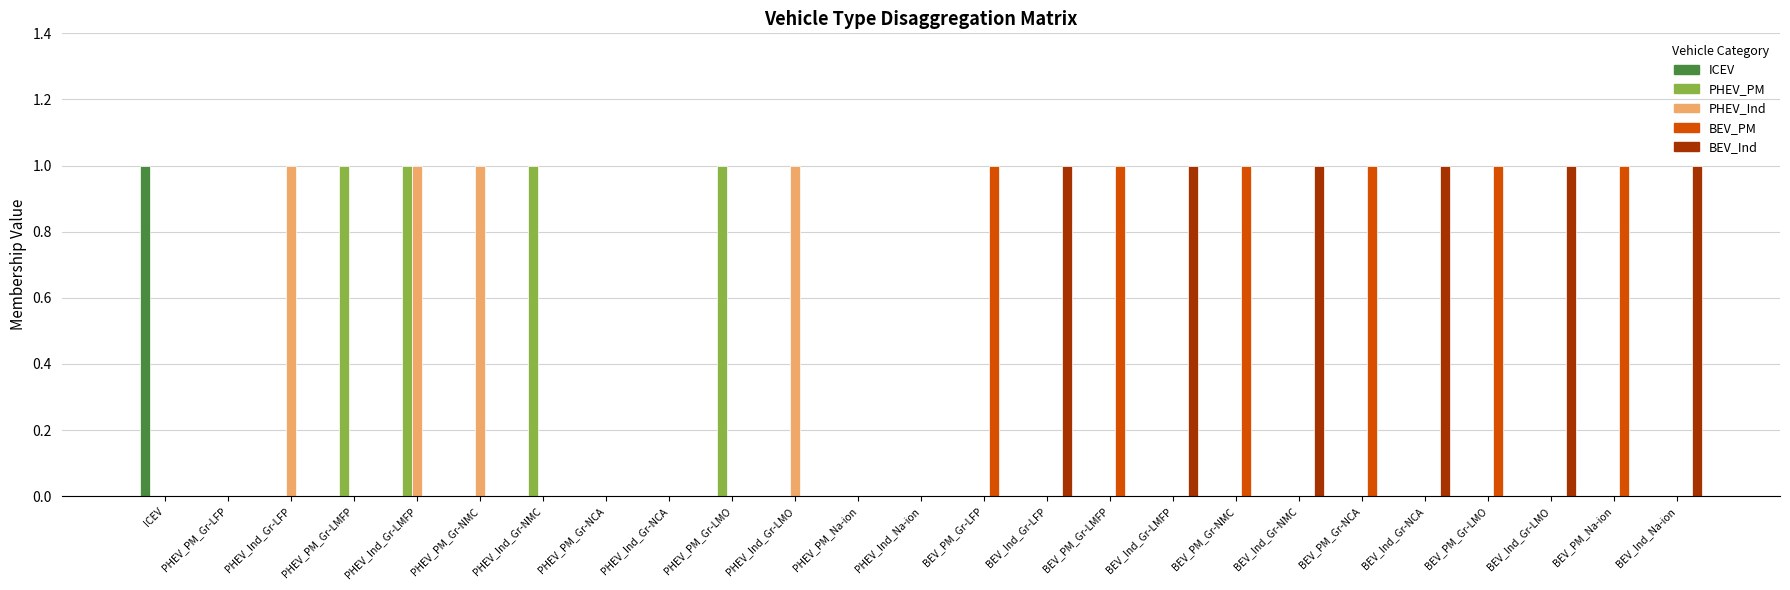

The BEV_PM series shows 0 at PHEV_Ind_Gr-LMO. True or false?

True